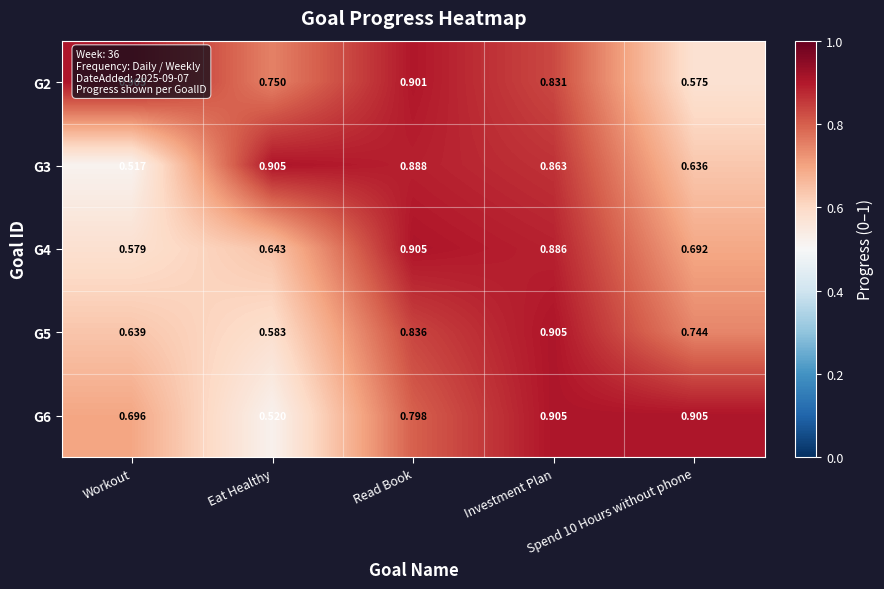

At which category is the sum across all series the highest?

Investment Plan